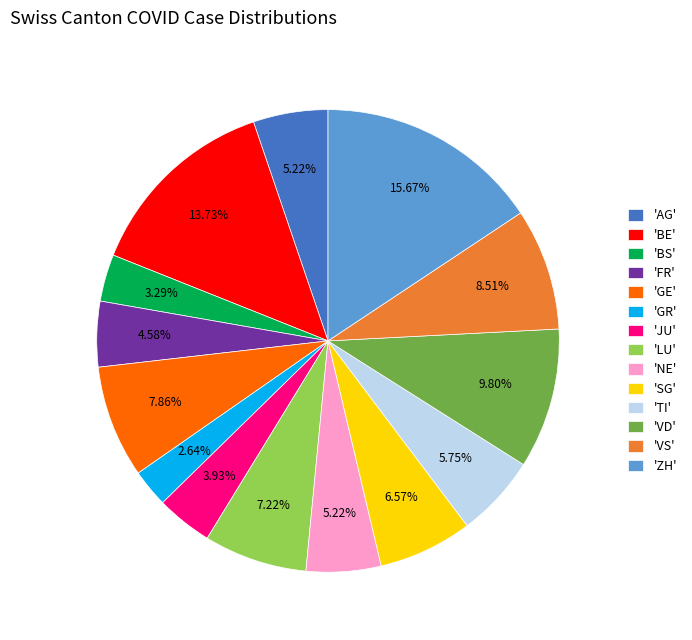

How many segments does this pie chart have?

14